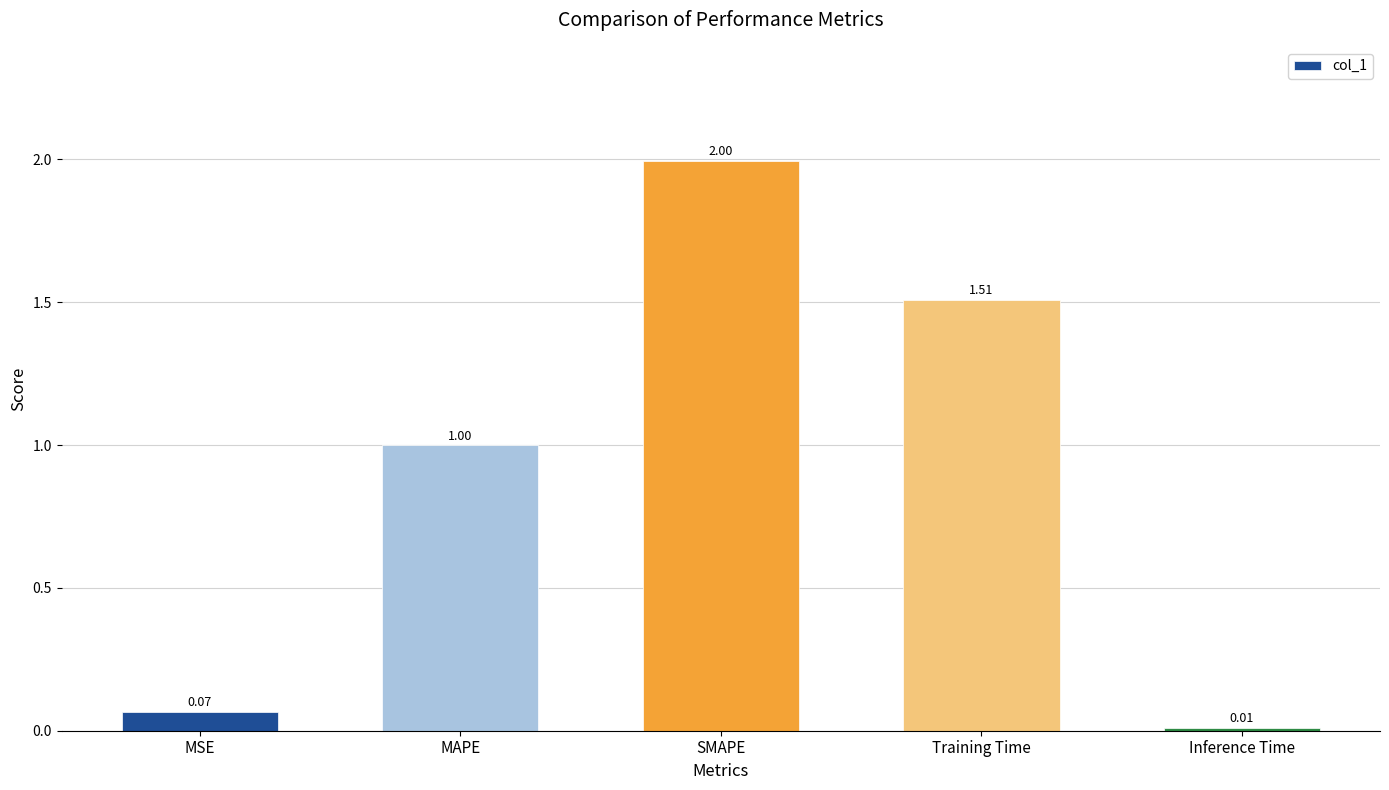

Where is the data nearest to the value 1?

MAPE